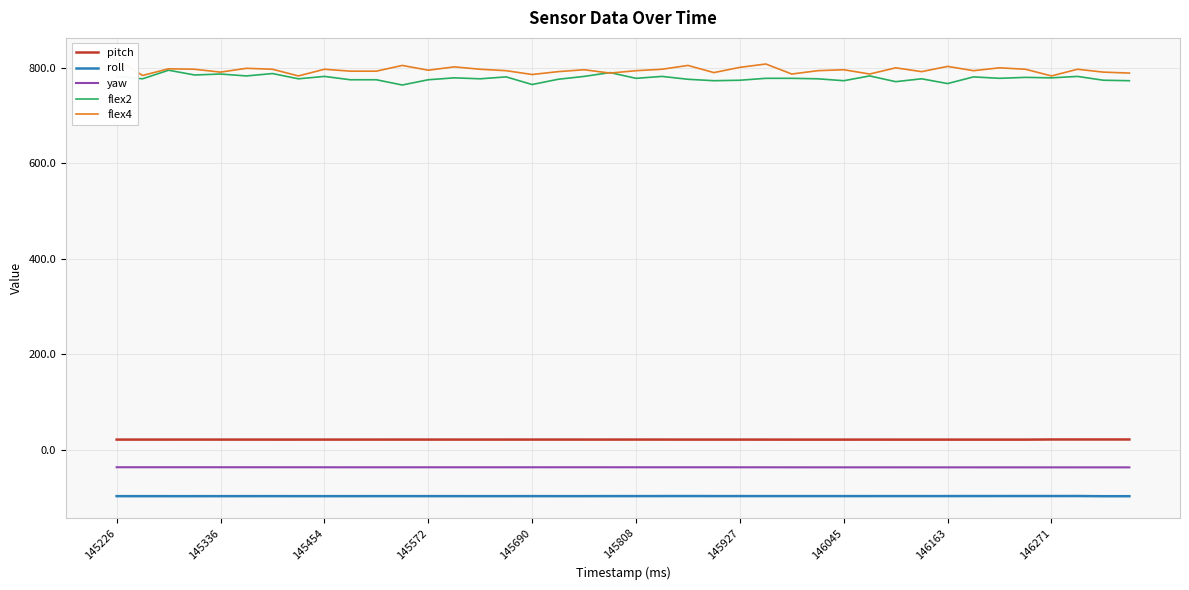

What is the minimum value for flex2?

764.0